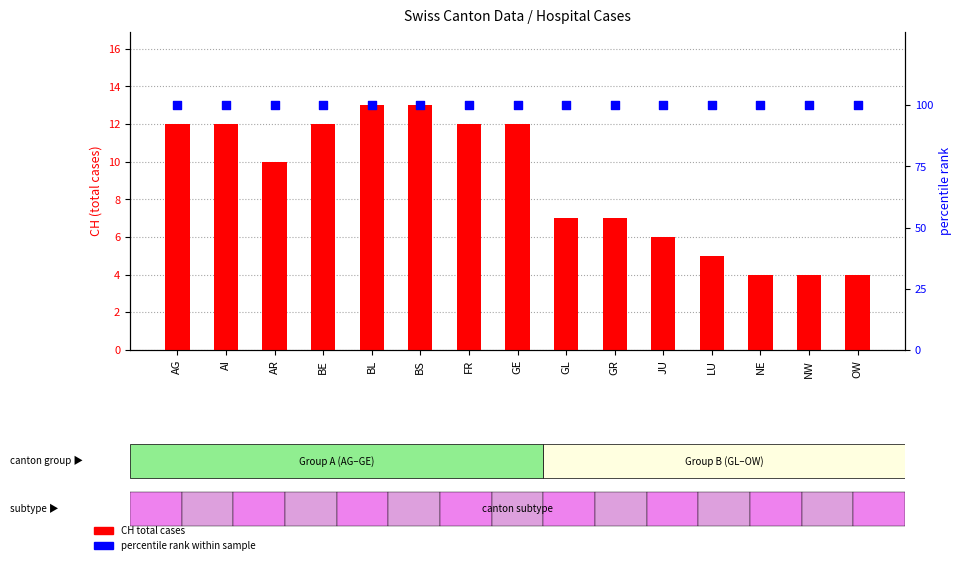

At which category is the sum across all series the highest?

BL